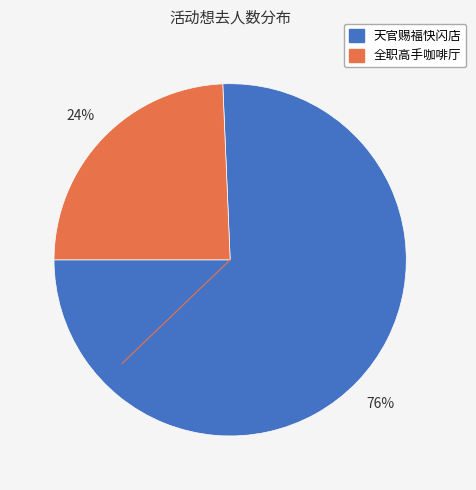

Does any single category account for the majority?

Yes